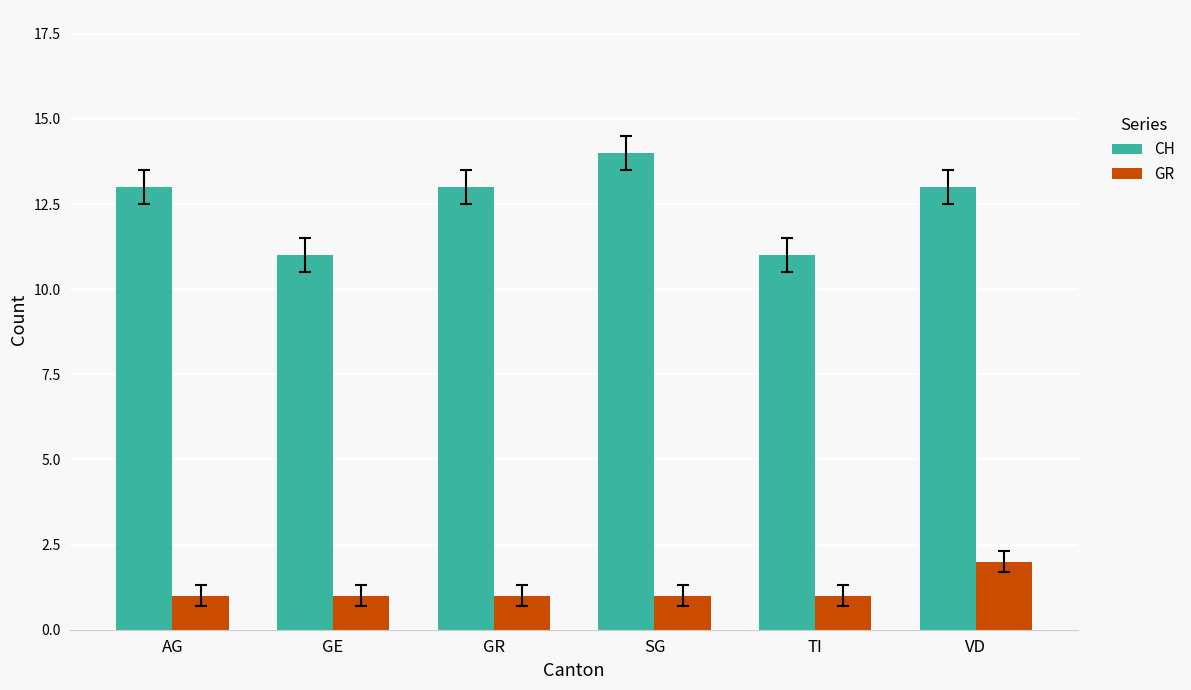

Does the chart contain any negative values?

No